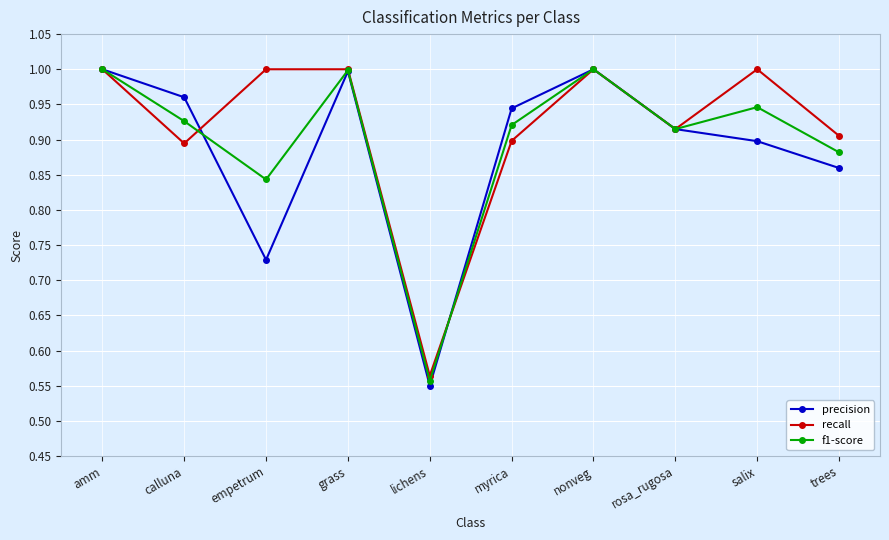

What is the total value across all series at myrica?

2.8